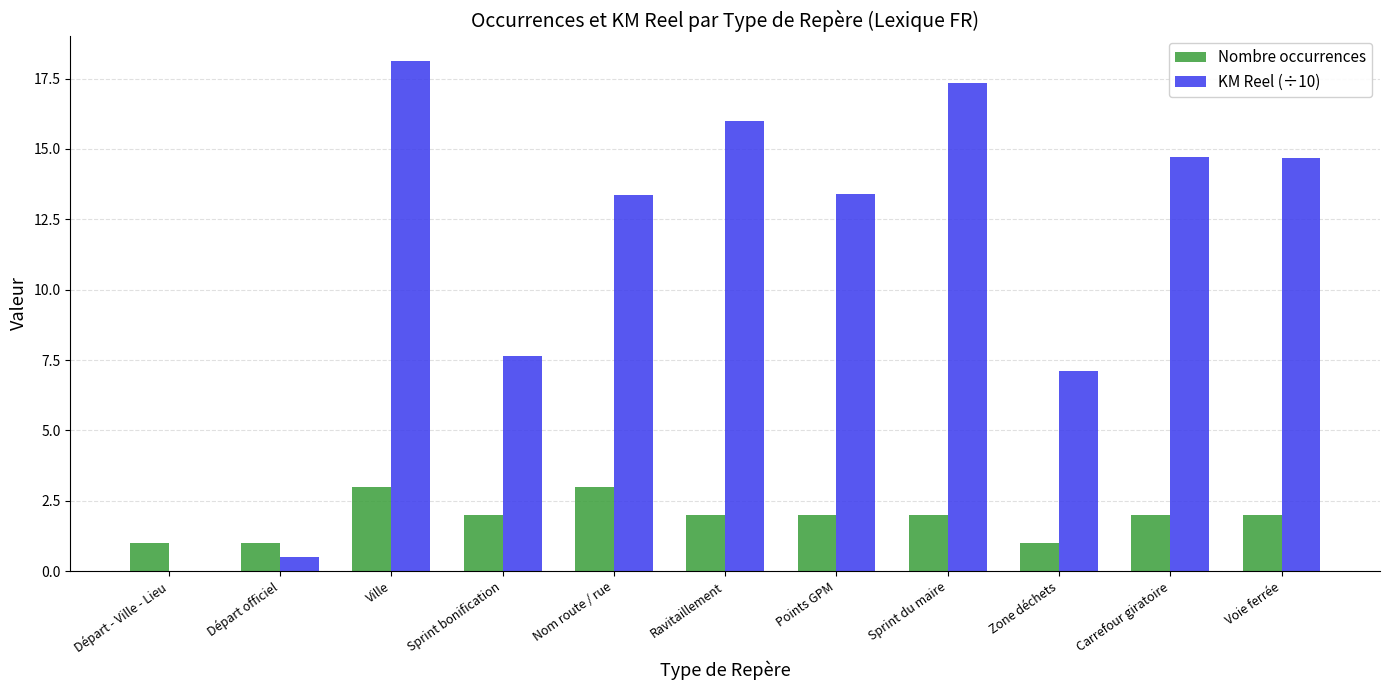

Which category has the highest value across all series?

Ville